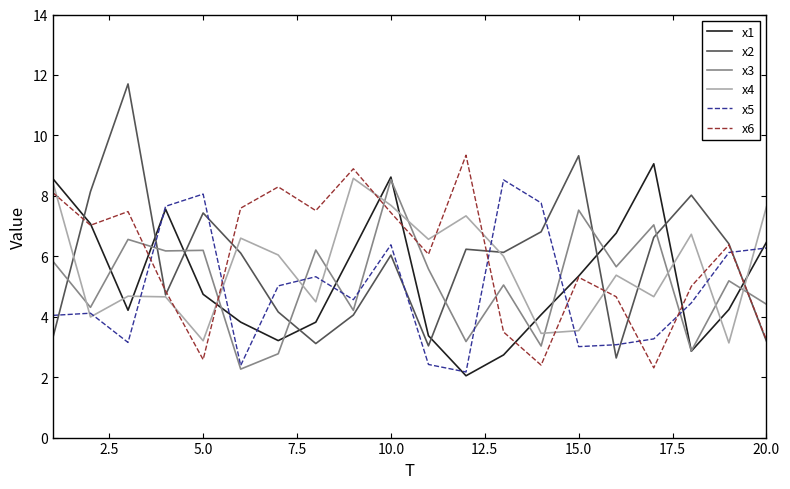

What is the greatest value displayed?

11.7